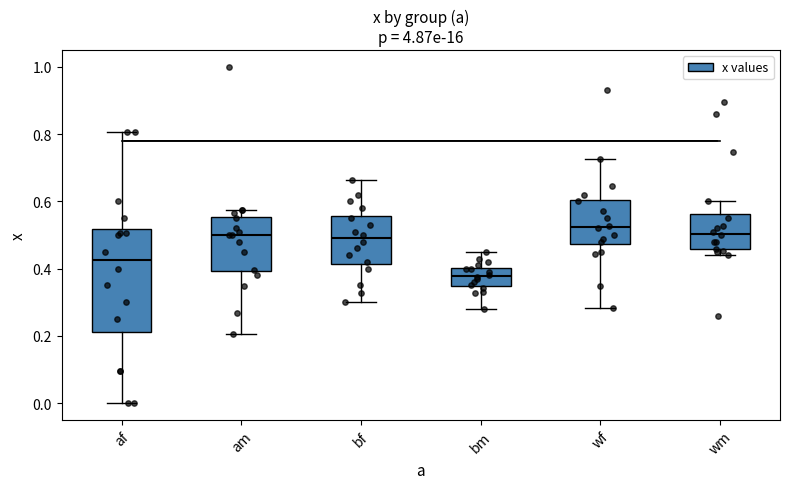

Reading left to right, transcribe this box plot: for each box, give where its median line is, the range the box spans, and where its two whiskers end, as read against the y-axis. The values are not printed on the chart, so give them approximately, as read against the axis.

af: median 0.42, box 0.22 to 0.52, whiskers 0.00 to 0.80
am: median 0.50, box 0.40 to 0.56, whiskers 0.20 to 0.58
bf: median 0.50, box 0.42 to 0.56, whiskers 0.30 to 0.66
bm: median 0.38, box 0.34 to 0.40, whiskers 0.28 to 0.46
wf: median 0.52, box 0.48 to 0.60, whiskers 0.28 to 0.72
wm: median 0.50, box 0.46 to 0.56, whiskers 0.44 to 0.60